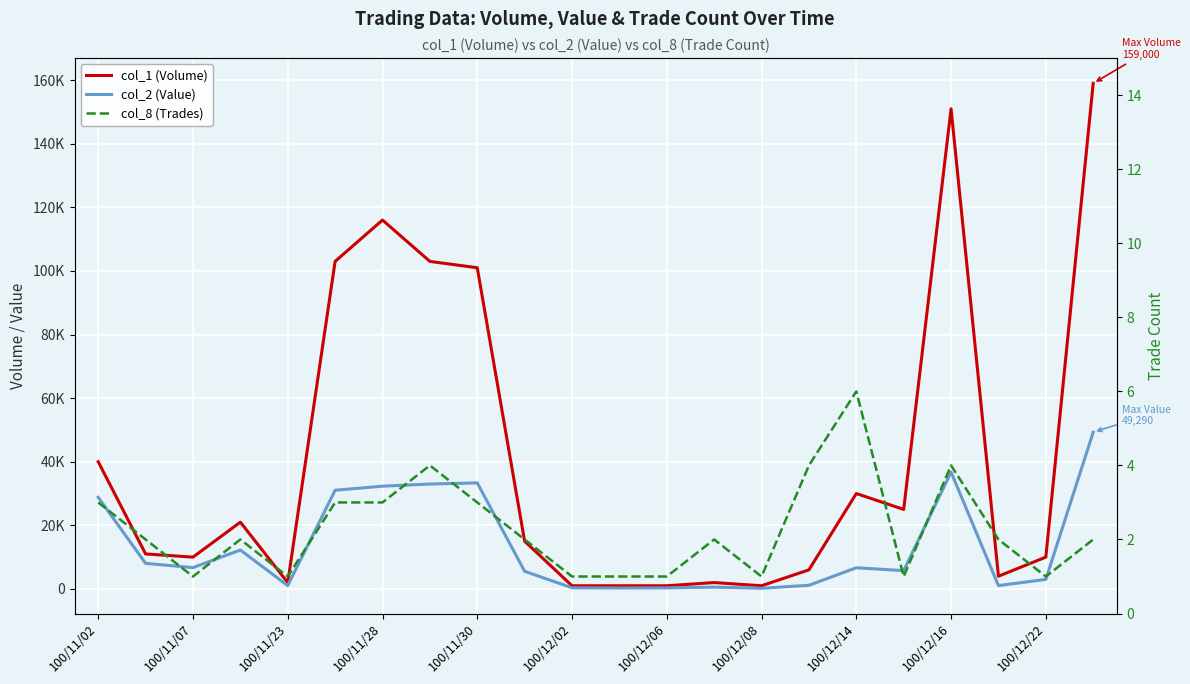

What is the difference between the col_8 (Trades) values at 13 and 15?

2